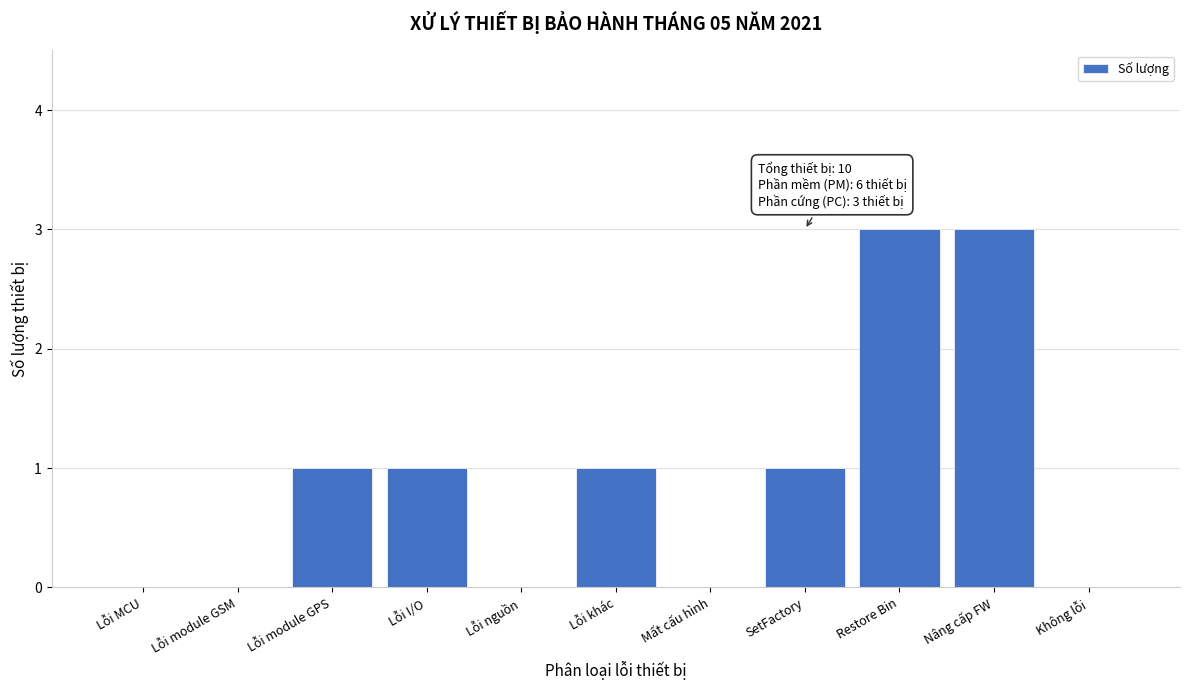

Reading right to left, transcribe all the data shown in this chart.

Không lỗi=0	Nâng cấp FW=3	Restore Bin=3	SetFactory=1	Mất cấu hình=0	Lỗi khác=1	Lỗi nguồn=0	Lỗi I/O=1	Lỗi module GPS=1	Lỗi module GSM=0	Lỗi MCU=0